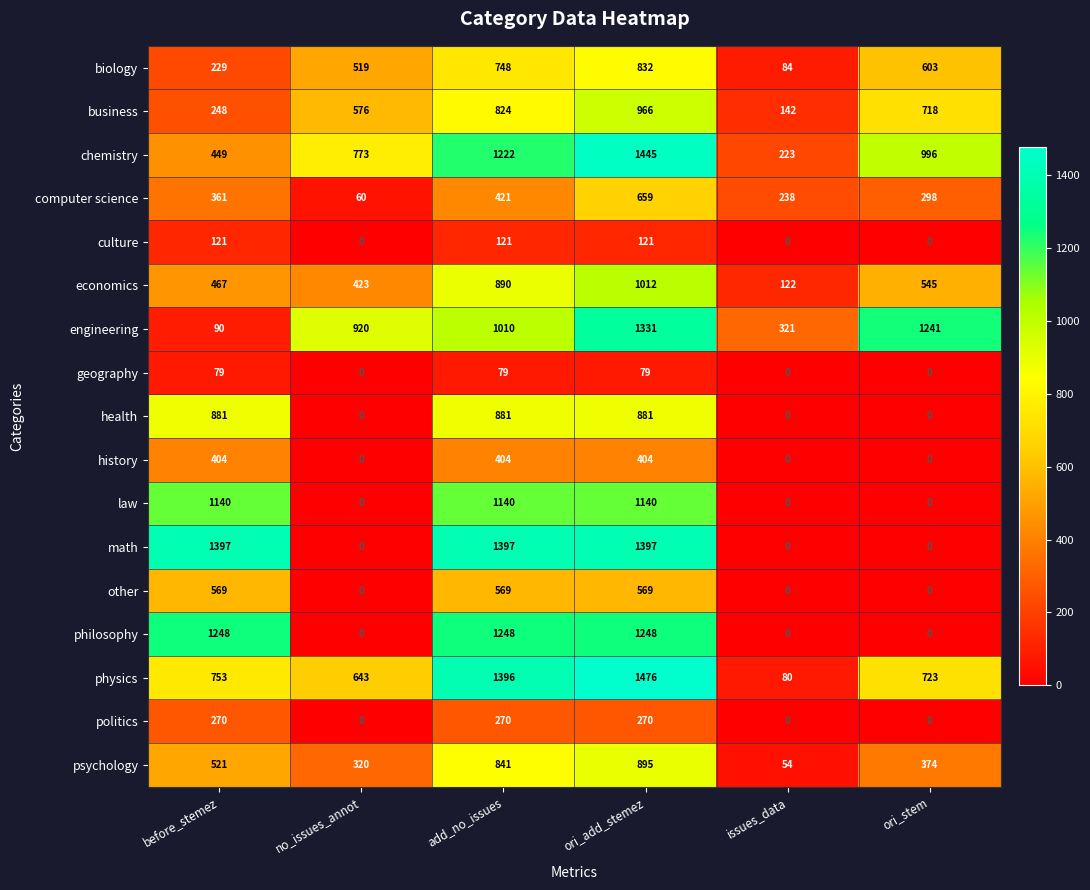

How many series are shown in this chart?

17